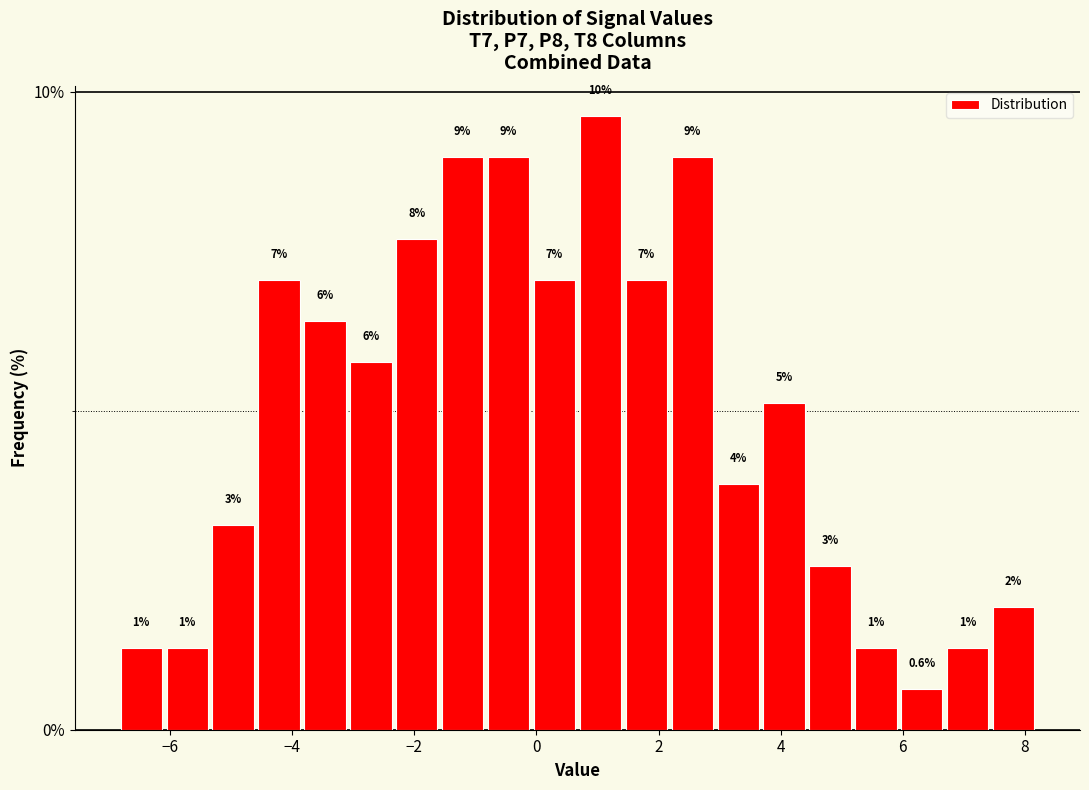

Around what value on the x-axis is the tallest bar? Give the approximate position of its centre, as read against the axis.

1.0